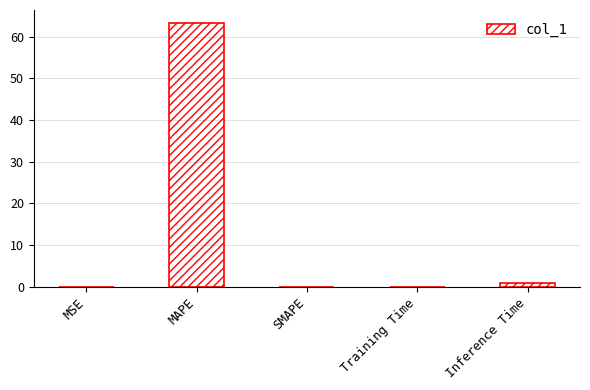

Between MAPE and SMAPE, which is larger?

MAPE